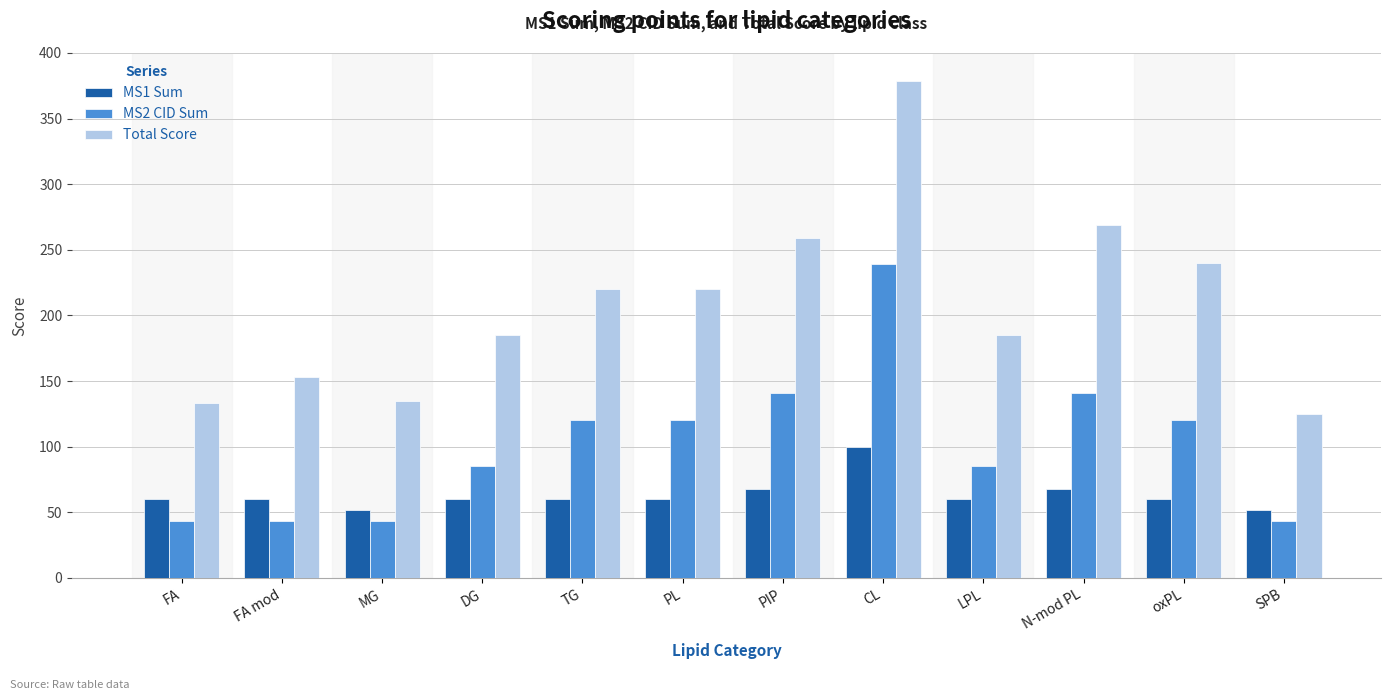

How many bars are there in each group?

3